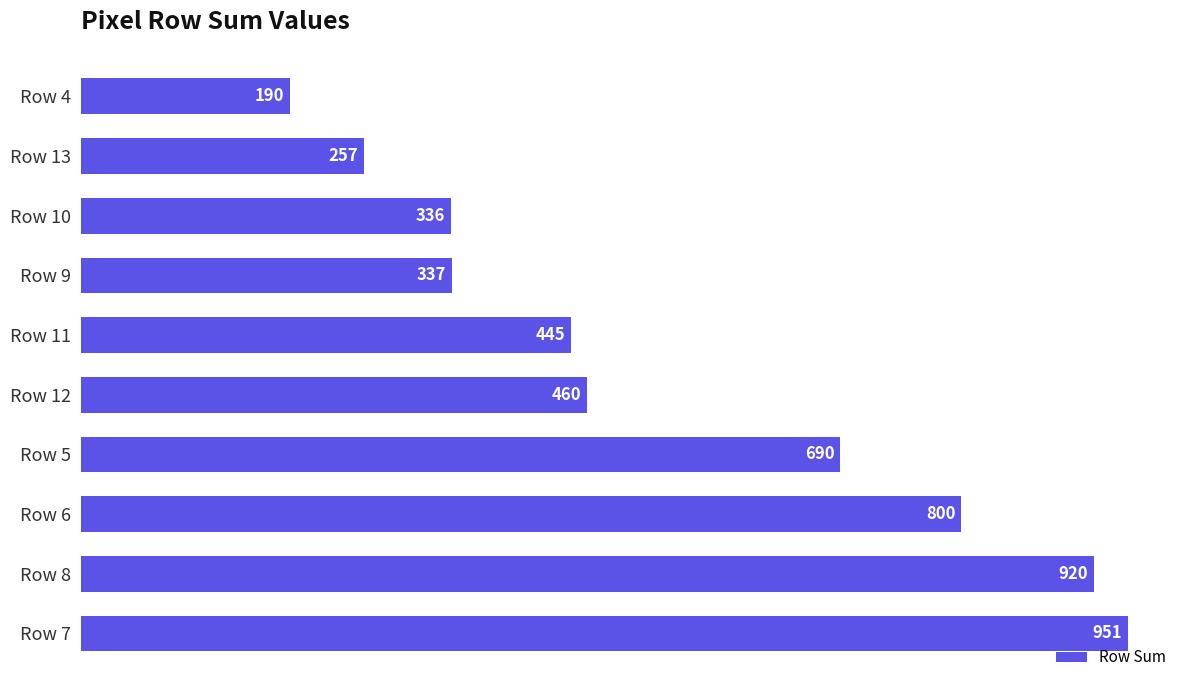

Rank the categories by value from highest to lowest.

Row 7, Row 8, Row 6, Row 5, Row 12, Row 11, Row 9, Row 10, Row 13, Row 4